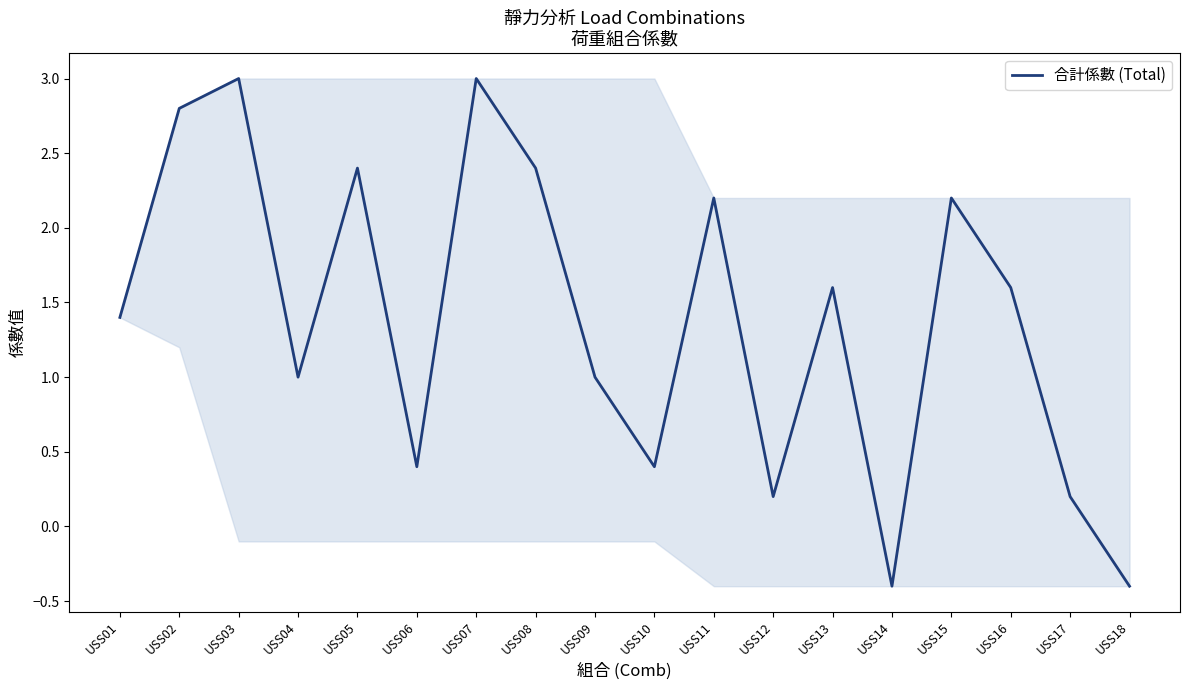

Is it true that the value at USS11 is 0.5?

False